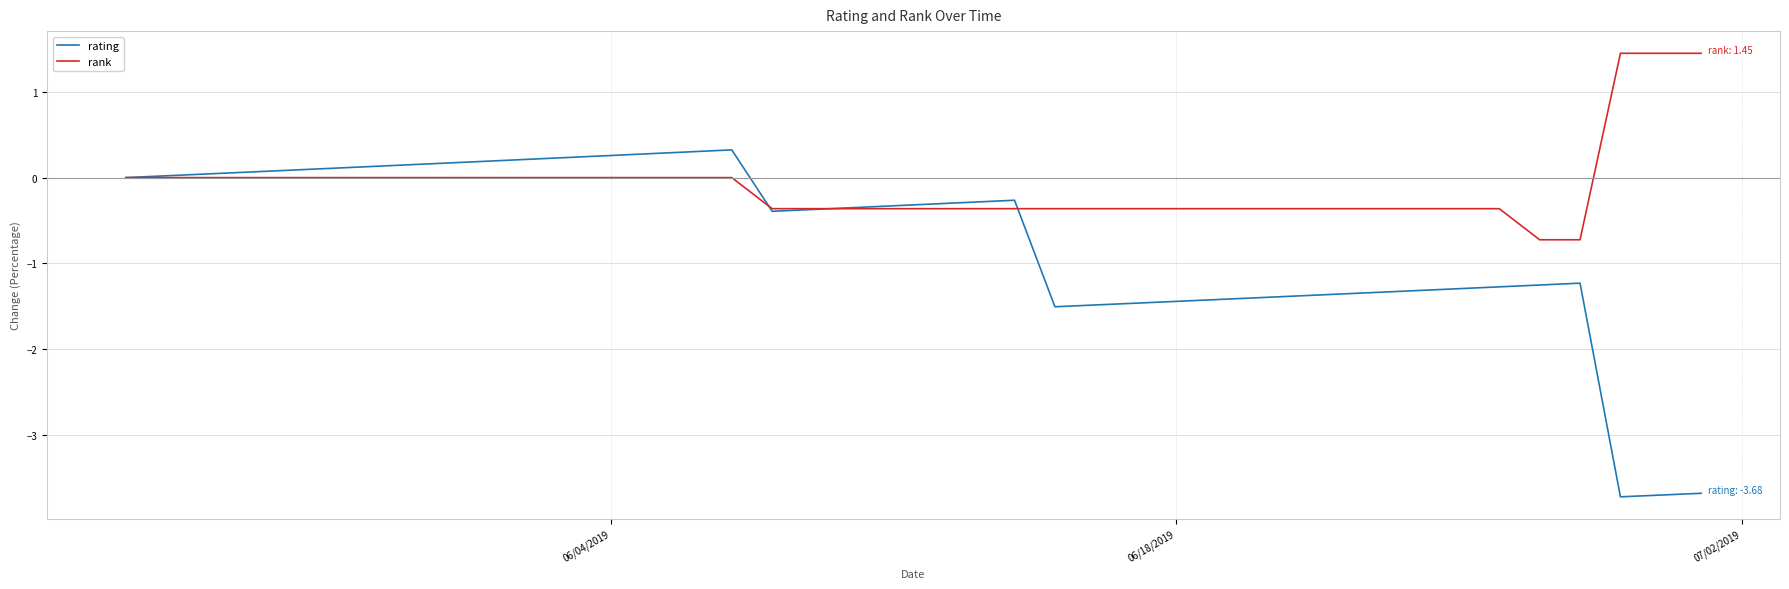

Rank the series by their average value, from highest to lowest.

rank, rating